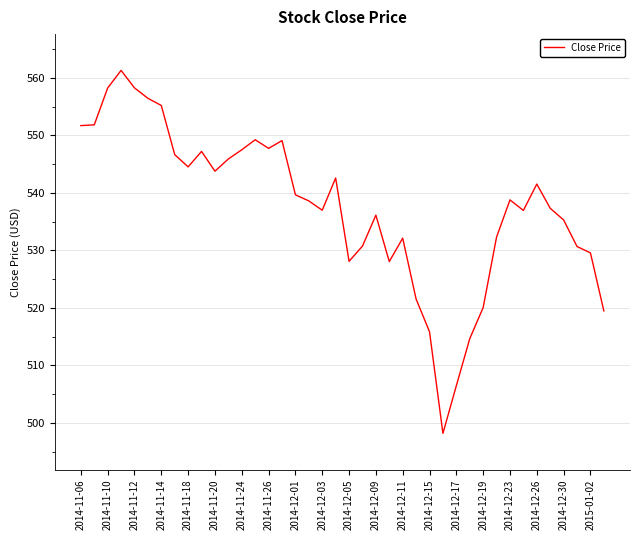

Count the number of values greater than 538.

21